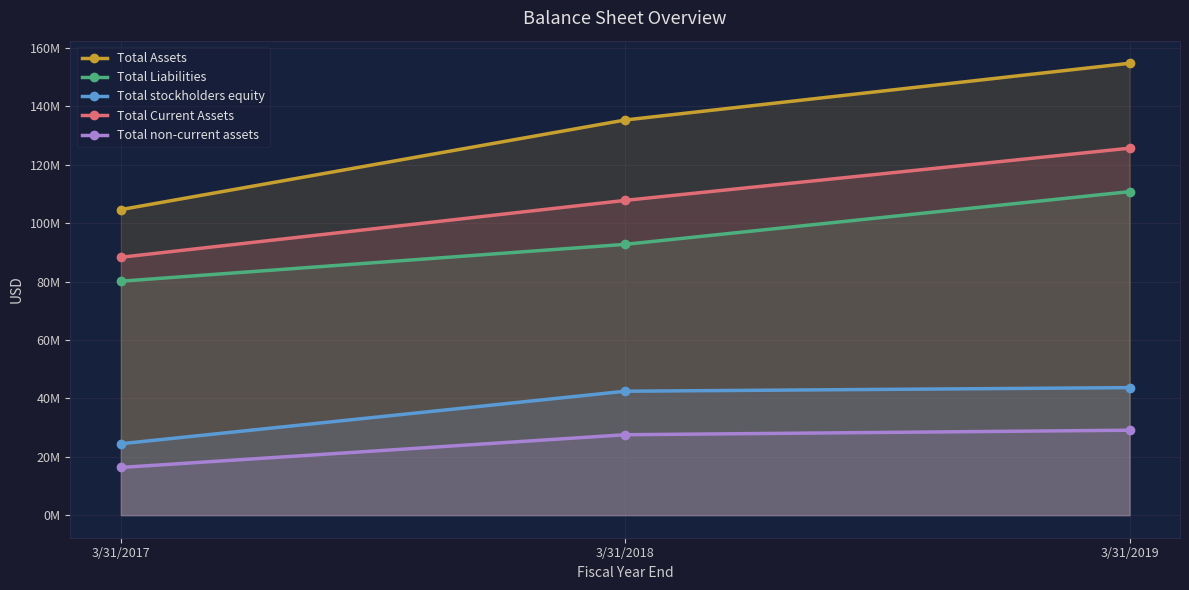

What are all the series names shown in the legend?

Total Assets, Total Liabilities, Total stockholders equity, Total Current Assets, Total non-current assets